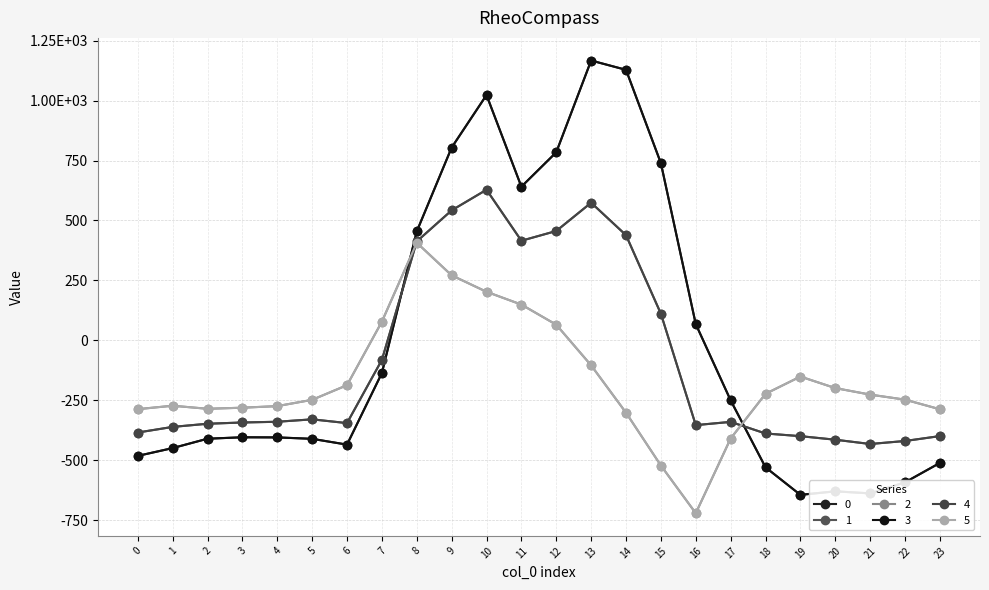

Does the chart have visible grid lines?

Yes